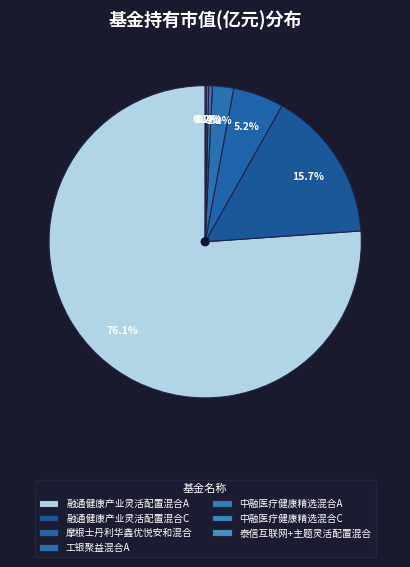

What is the change in value from 融通健康产业灵活配置混合A to 中融医疗健康精选混合C?

-1.0